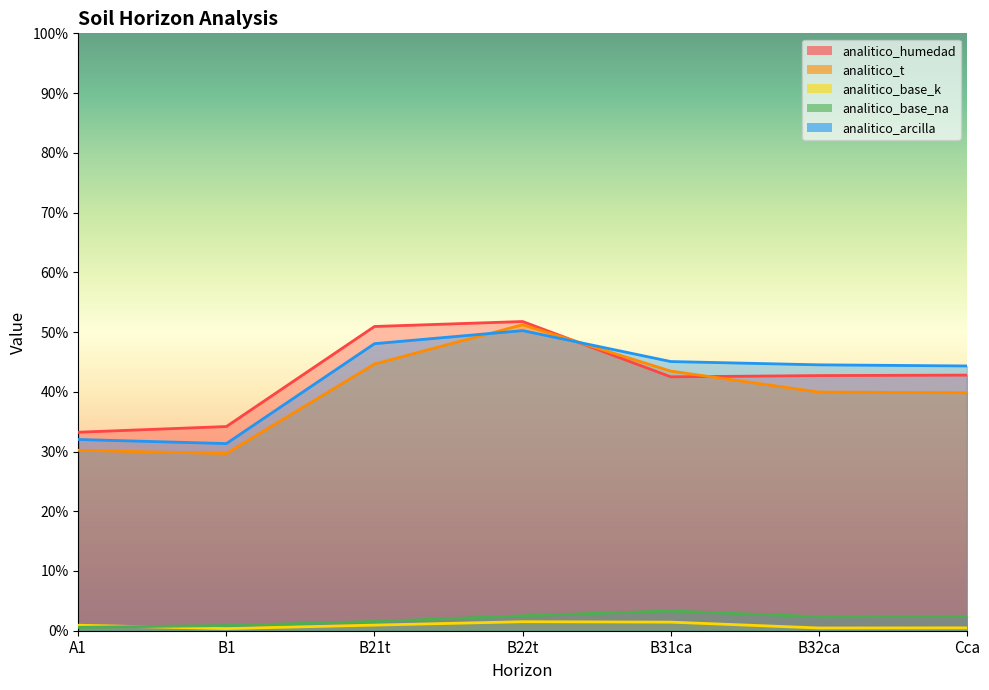

At which category is the sum across all series the highest?

B22t